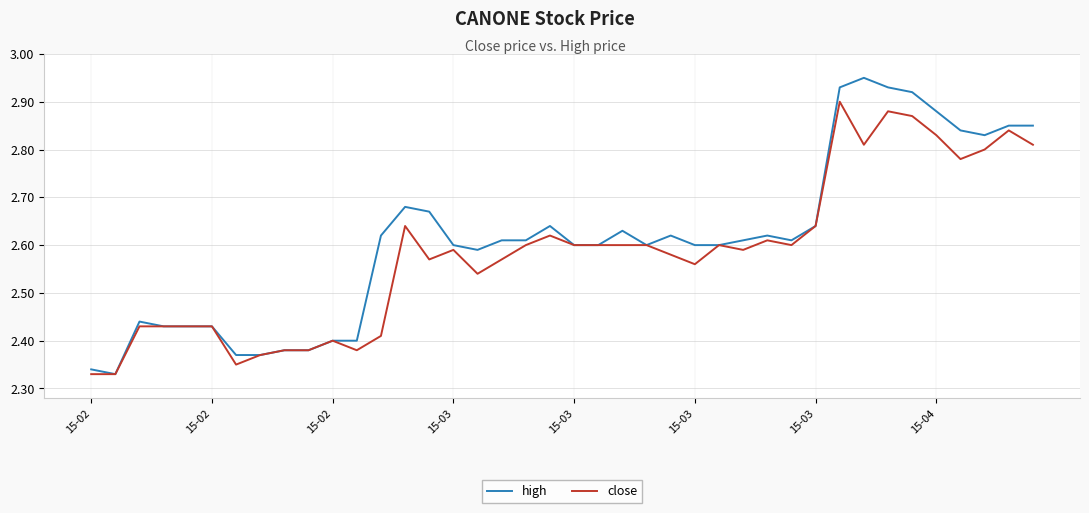

Which series has the largest range (max minus min)?

high